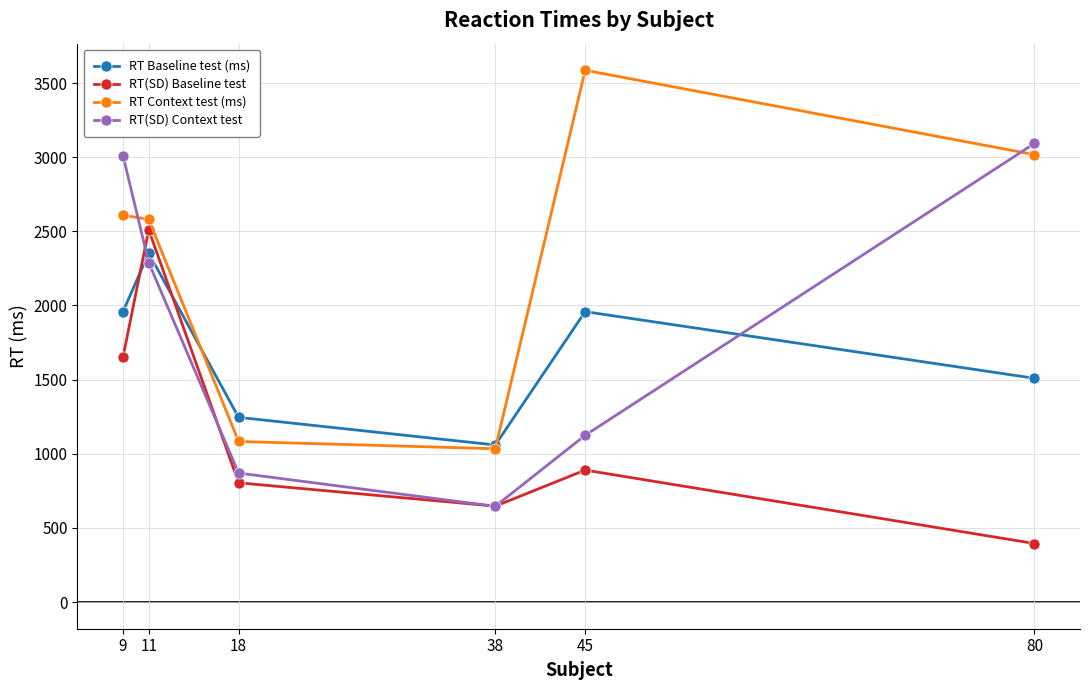

What is the difference between the second highest and second lowest values in the RT(SD) Baseline test series?

1007.2